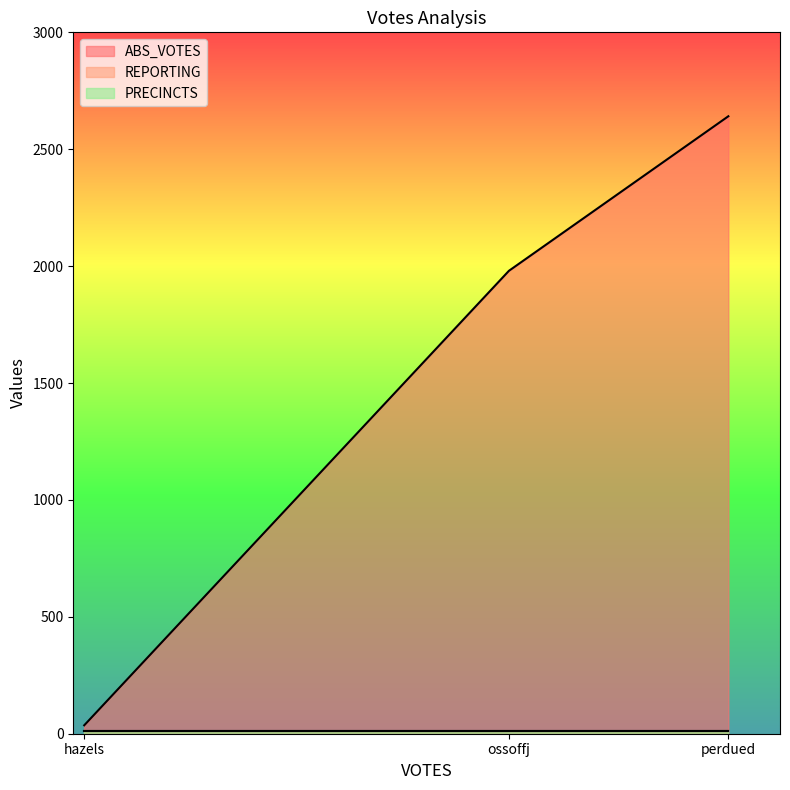

What is the maximum value for ABS_VOTES?

2641